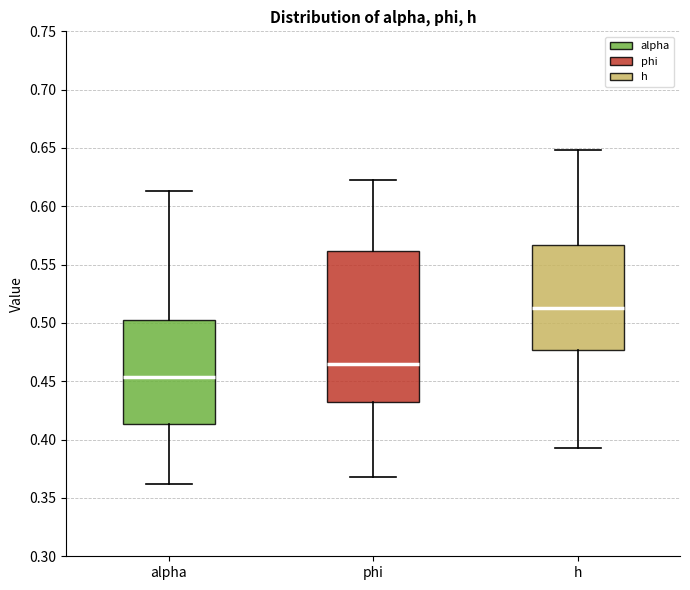

Reading left to right, read every box against the y-axis: the position of its median line, the range the box covers, and the ends of its whiskers. The values are not printed on the chart, so give them approximately, as read against the axis.

alpha: median 0.455, box 0.415 to 0.500, whiskers 0.360 to 0.615
phi: median 0.465, box 0.435 to 0.560, whiskers 0.370 to 0.625
h: median 0.515, box 0.475 to 0.565, whiskers 0.395 to 0.650